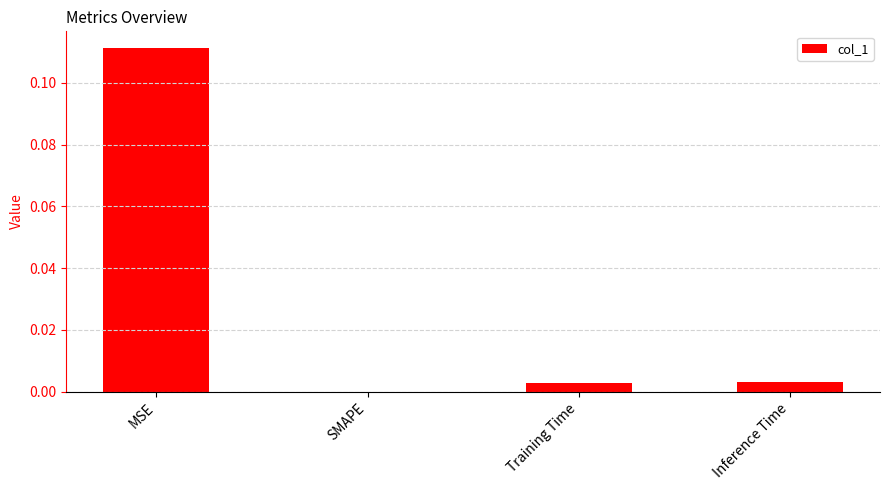

Which label corresponds to the largest value in the chart?

MSE